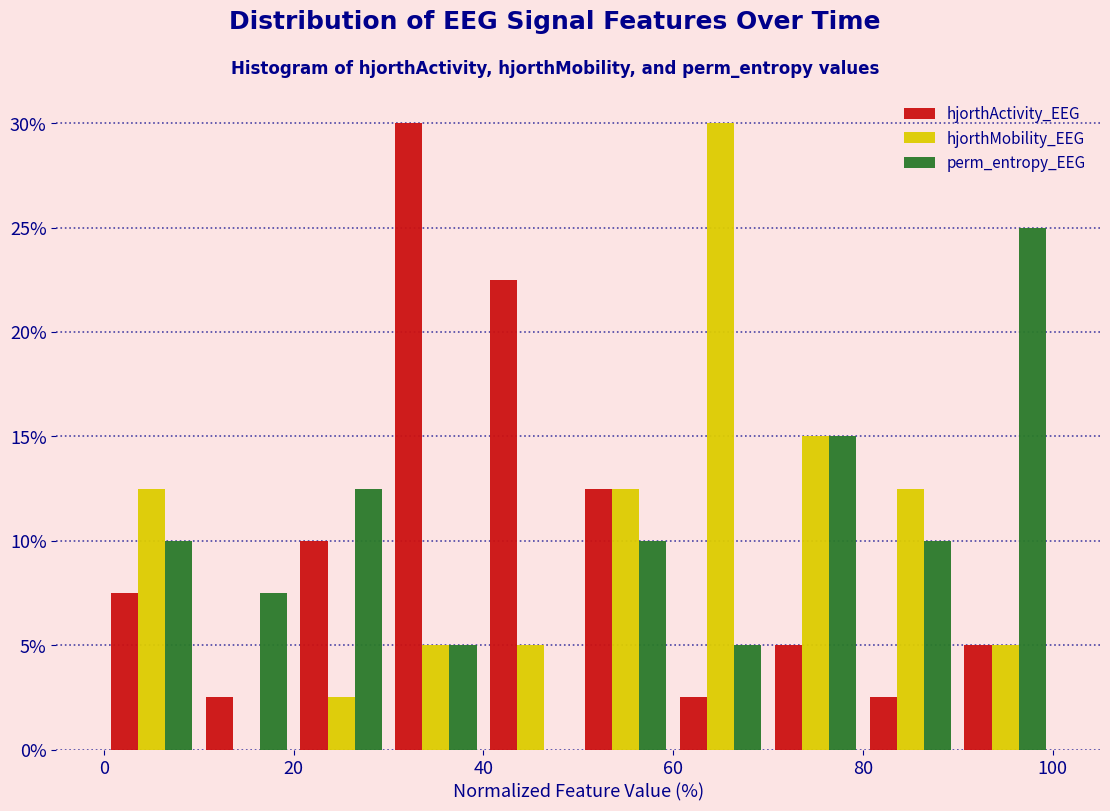

In the hjorthMobility_EEG series, which range on the x-axis has the tallest bar?

60 to 70